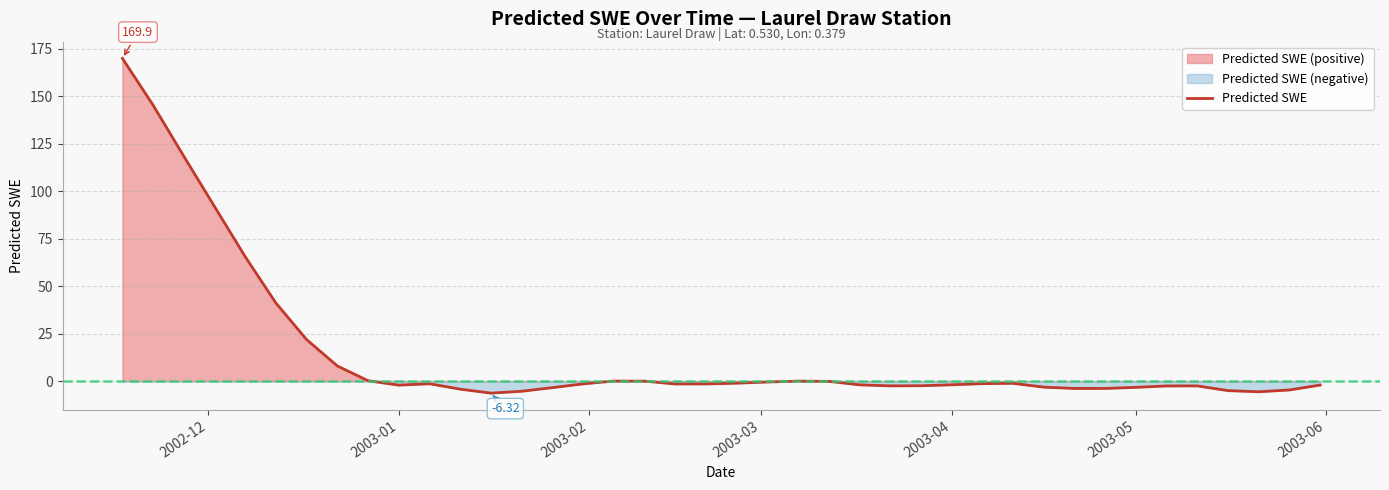

How many points are higher than both their immediate neighbors (excluding endpoints)?

5